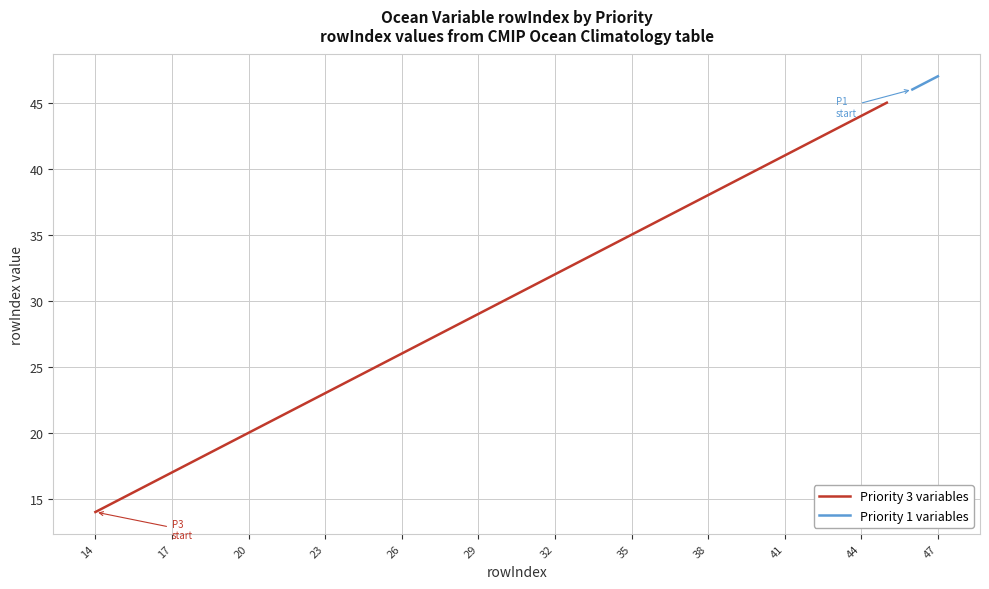

At which category does the chart reach its minimum across all series?

14